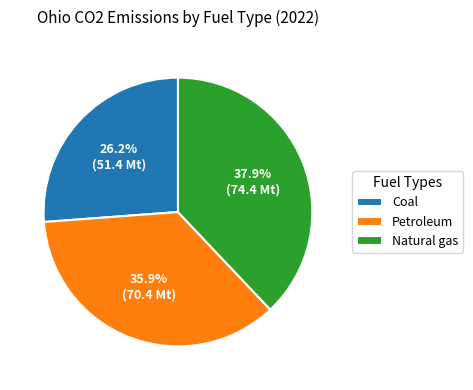

What percentage is the Petroleum slice, to the nearest percent?

36%